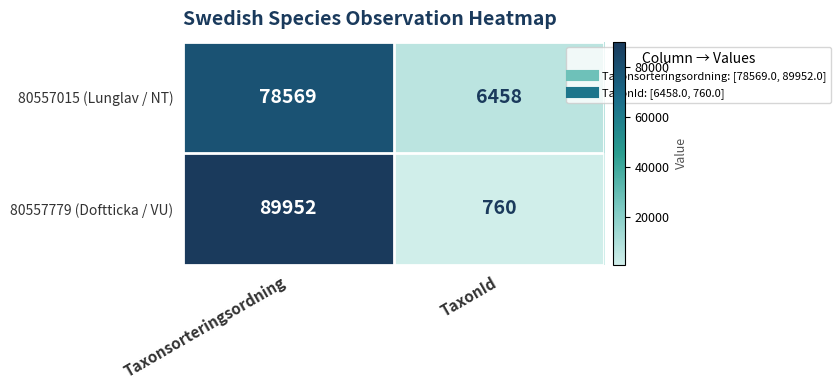

Count the number of categories in the chart.

2